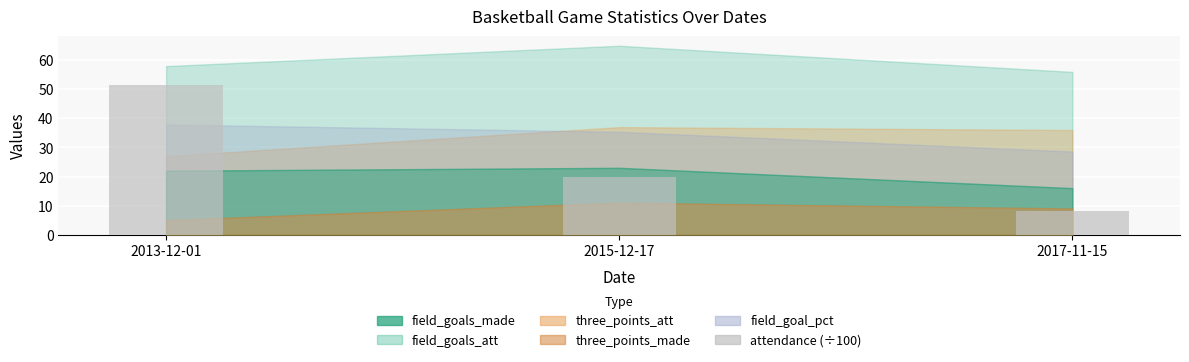

List the labels in order of value, smallest first.

2017-11-15, 2015-12-17, 2013-12-01